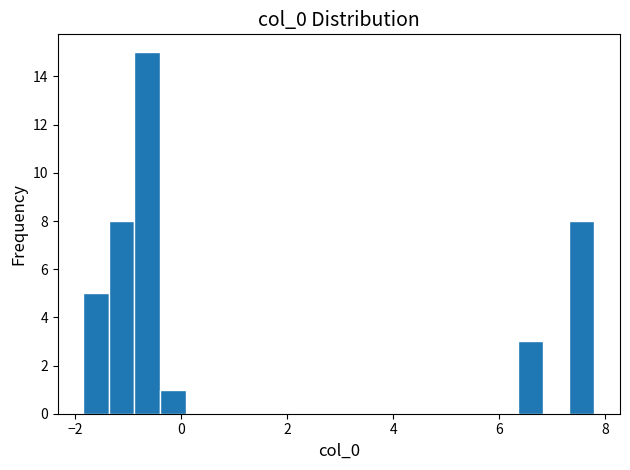

Read against the x-axis, roughly where is the centre of the tallest bar?

-0.6